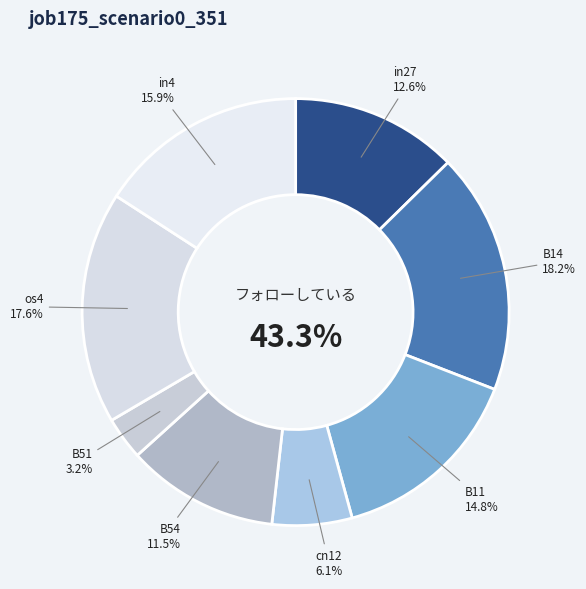

Which category has the smallest portion of the pie?

B51